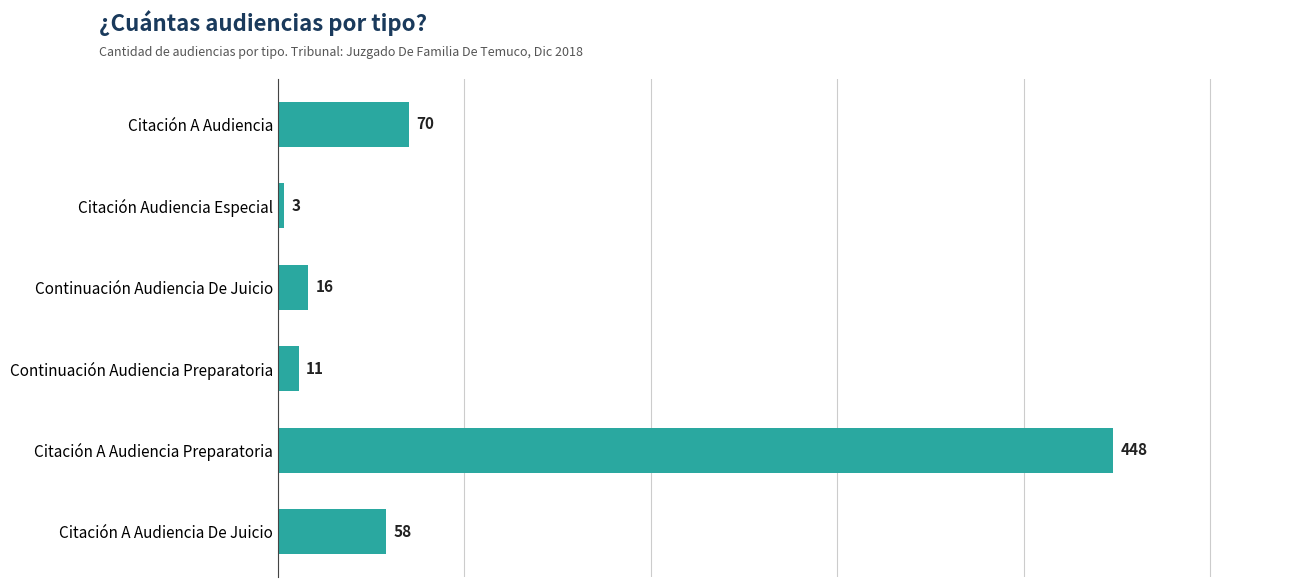

Where is the data nearest to the value 225?

Citación A Audiencia